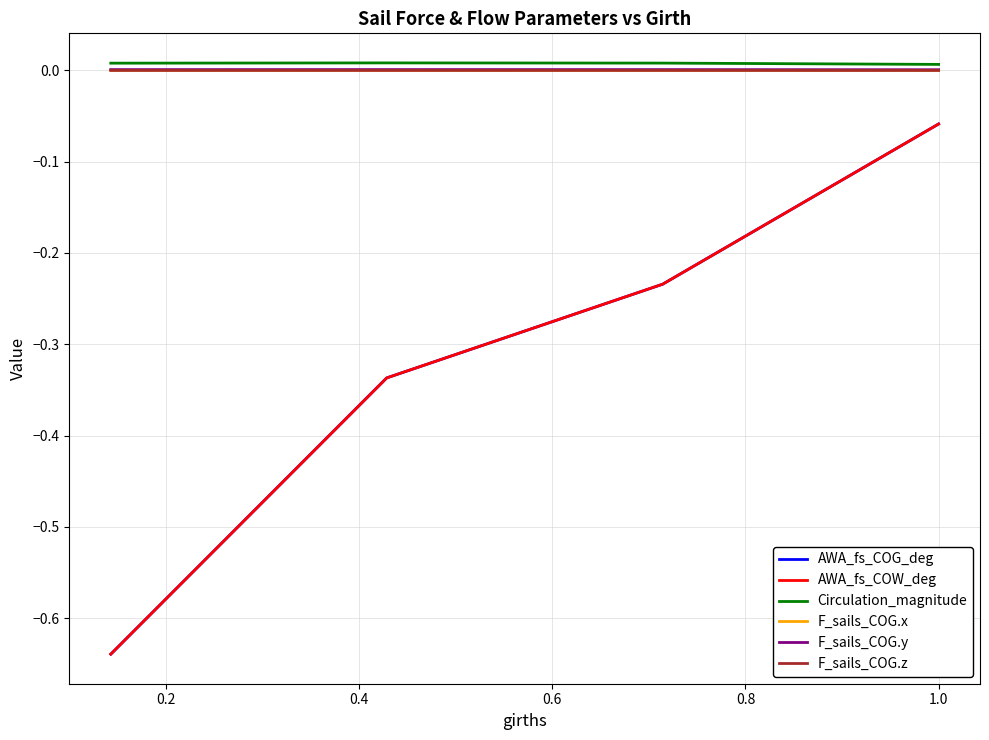

True or false: AWA_fs_COG_deg and Circulation_magnitude cross at least once.

False